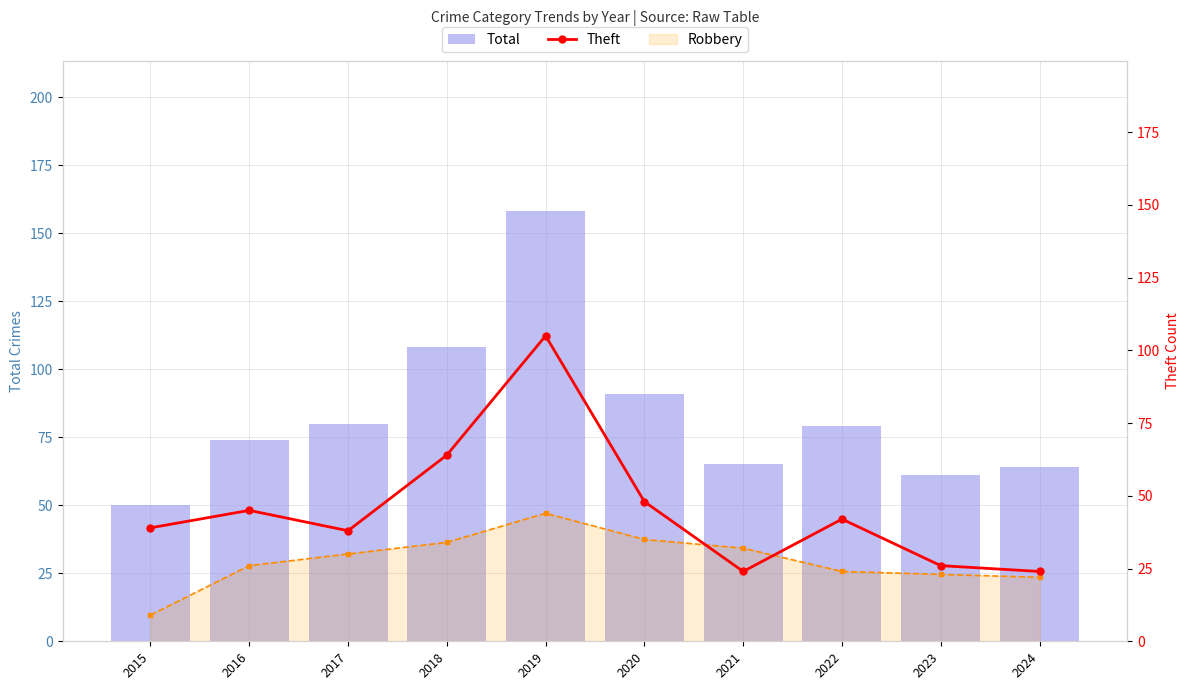

The value of Theft at 2019 is 105. True or false?

True